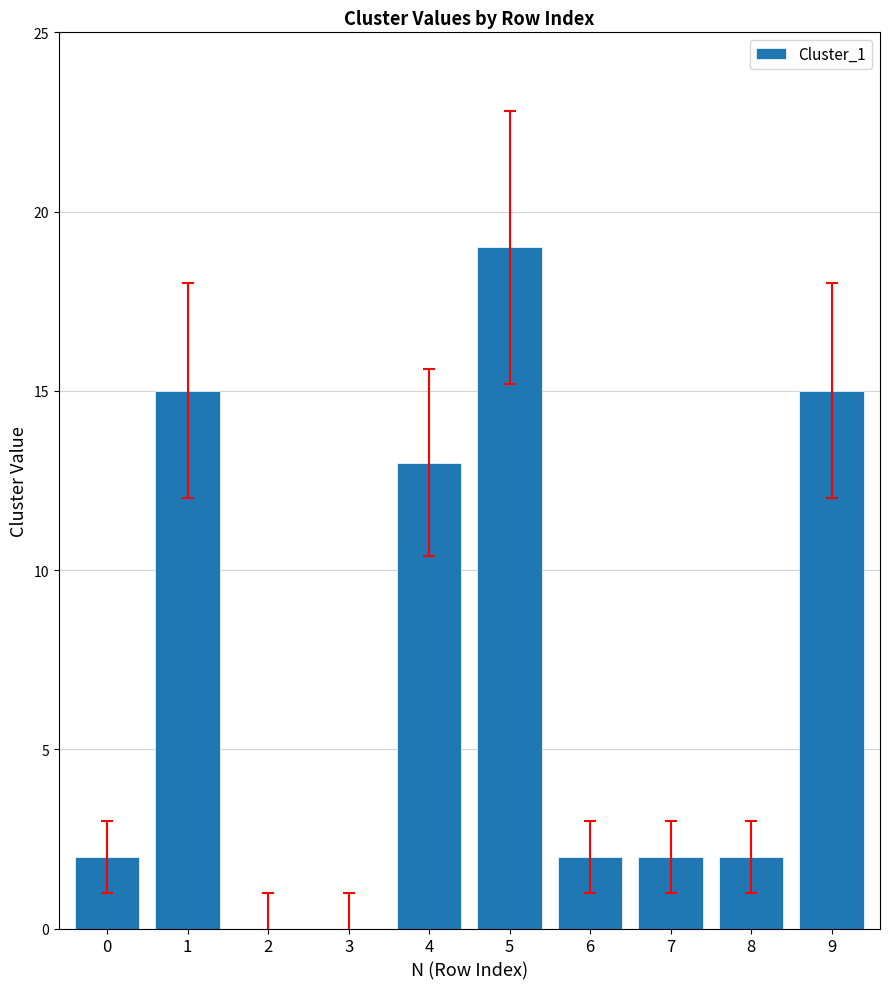

Are the bars horizontal?

No